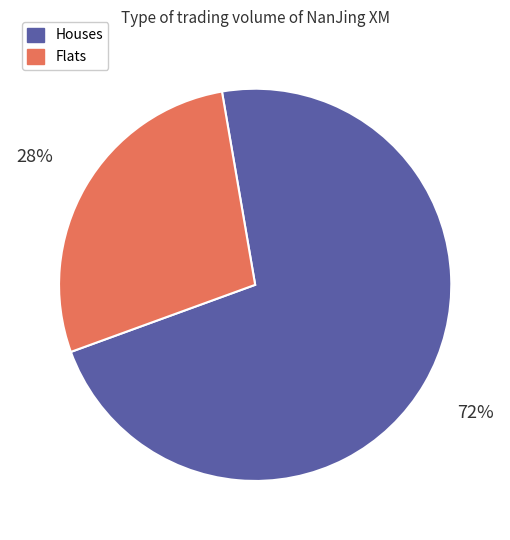

To the nearest percent, what is the average slice percentage?

50%